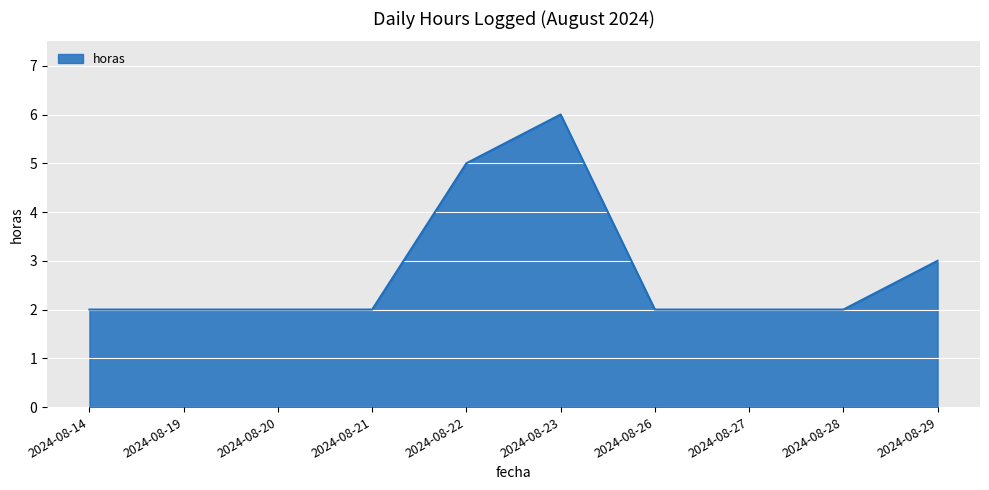

Reading left to right, list all the values displayed in this chart.

2	2	2	2	5	6	2	2	2	3